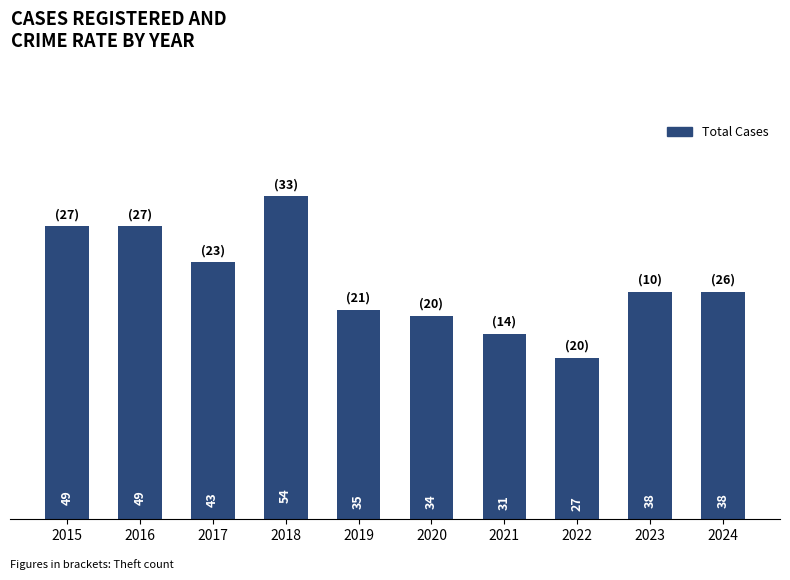

Reading left to right, list all the values displayed in this chart.

49	49	43	54	35	34	31	27	38	38